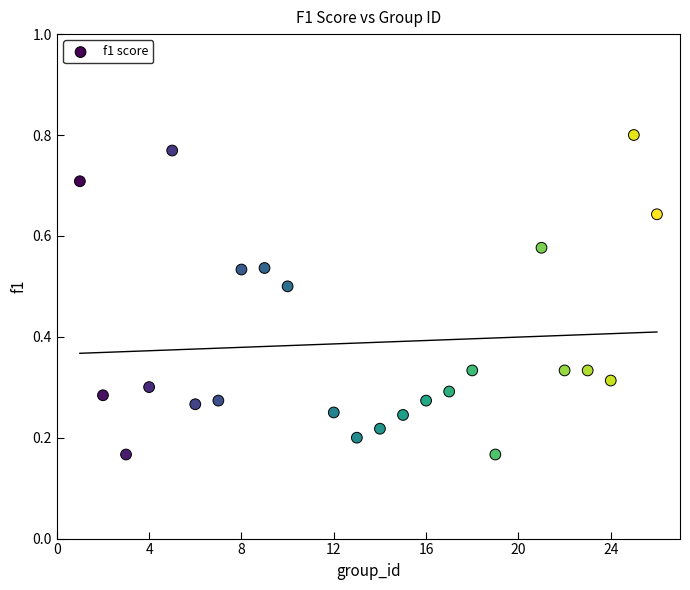

What is the range of X values (max minus min)?

25.0